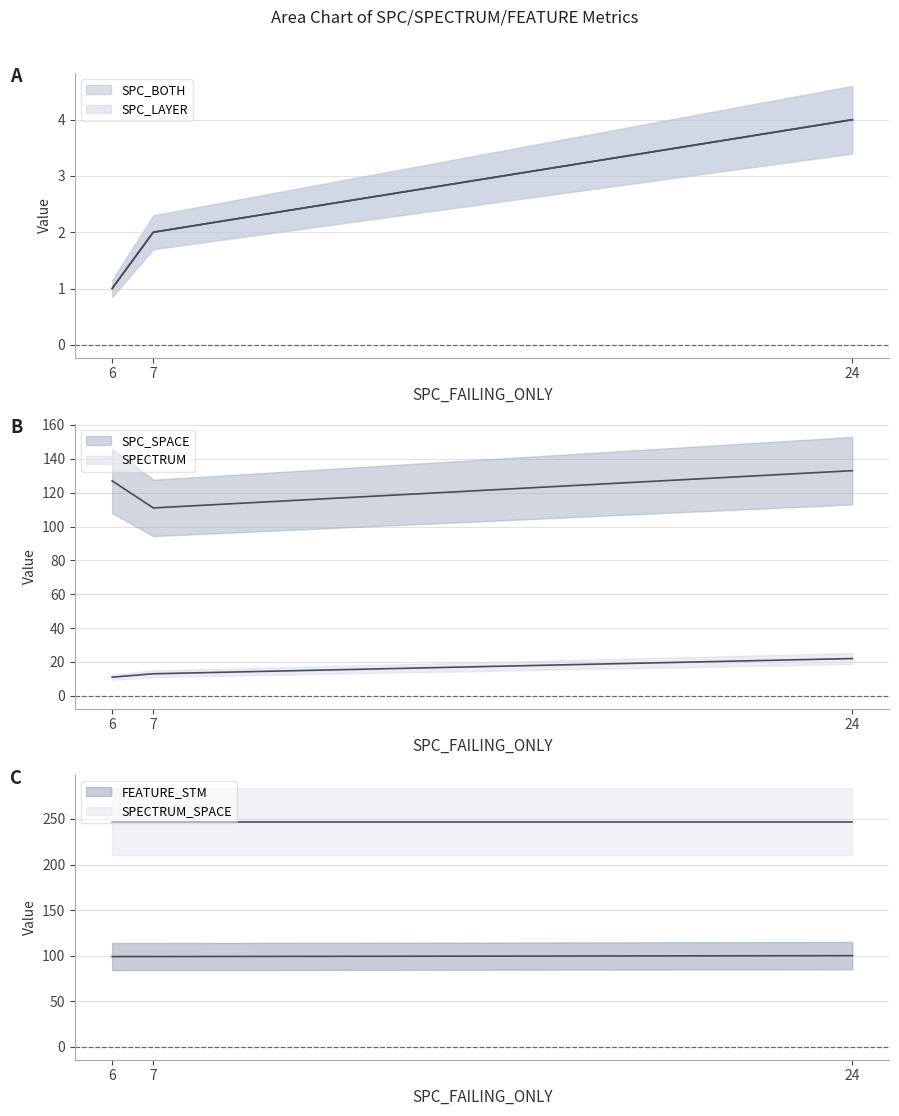

Reading left to right, transcribe all the data shown in this chart.

SPC_BOTH (line): 1	2	4
SPC_LAYER (line): 1	2	4
SPC_SPACE (line): 127	111	133
SPECTRUM (line): 11	13	22
FEATURE_STM (line): 99	99	100
SPECTRUM_SPACE (line): 247	247	247